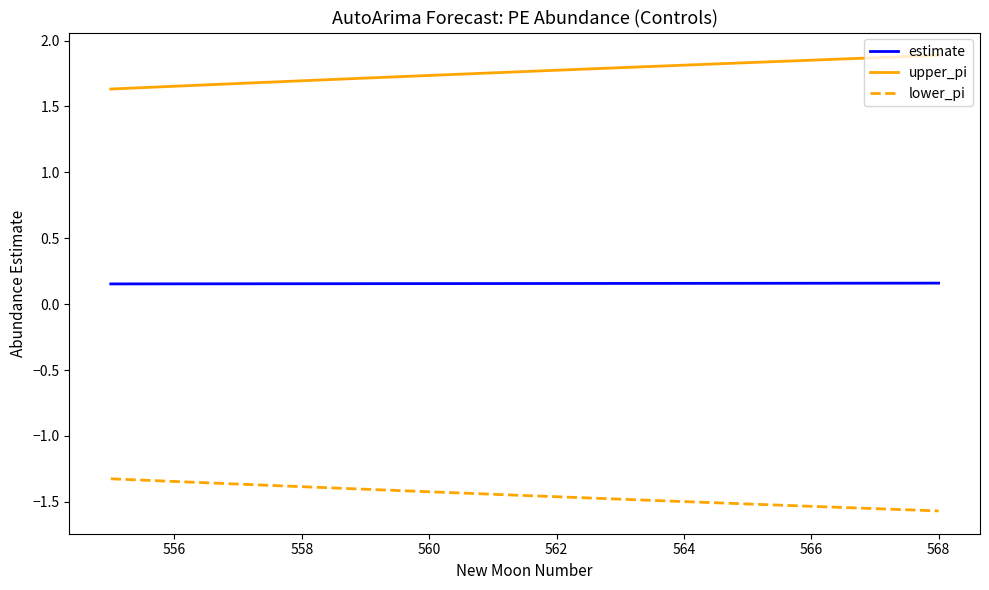

List the series in order of their overall mean, highest first.

upper_pi, estimate, lower_pi